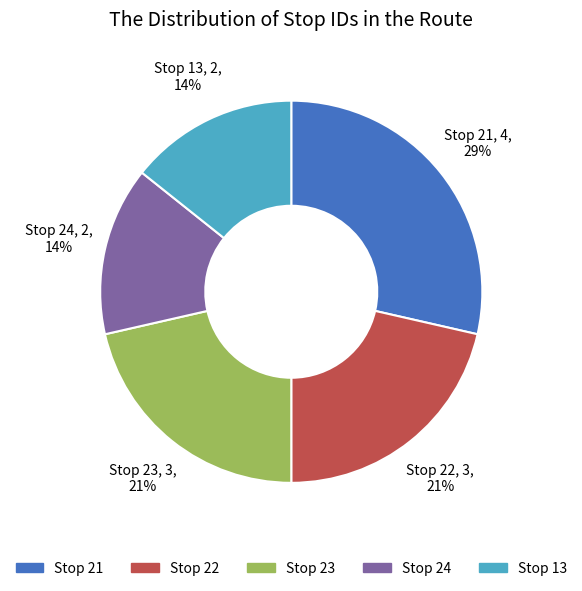

Is there any slice that represents more than half of the pie?

No